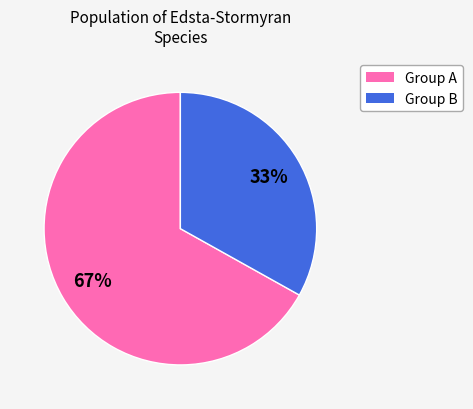

Rank the categories by value from lowest to highest.

Group B, Group A